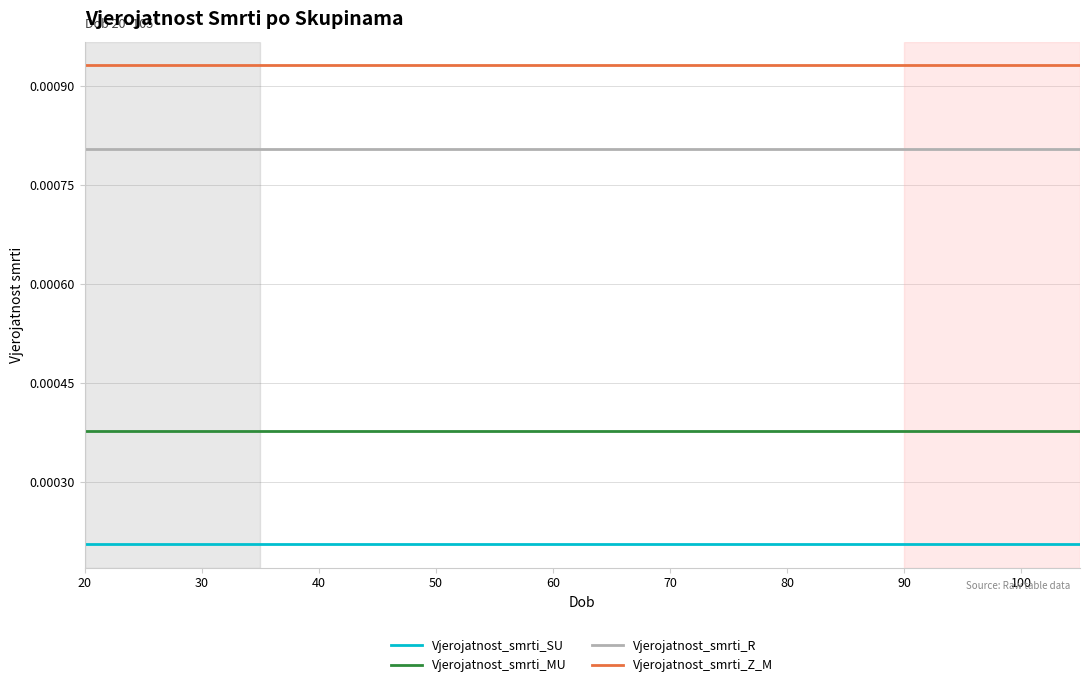

List the series in order of their peak value, lowest first.

Vjerojatnost_smrti_SU, Vjerojatnost_smrti_MU, Vjerojatnost_smrti_R, Vjerojatnost_smrti_Z_M